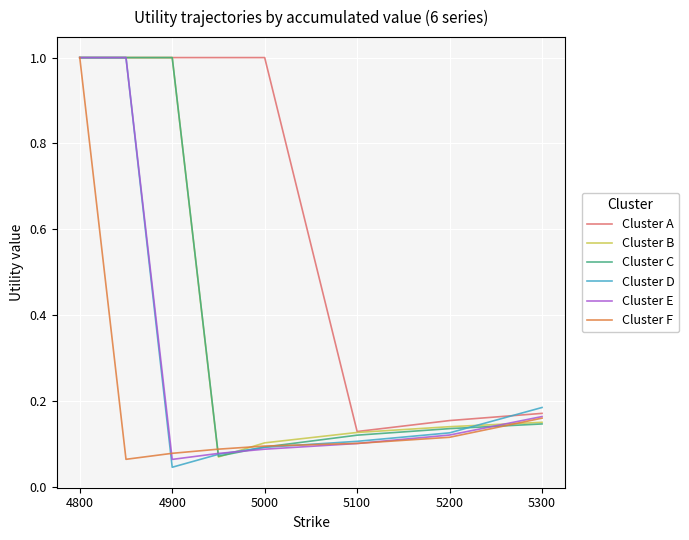

Reading left to right, transcribe all the data shown in this chart.

Cluster A: 1.0	1.0	1.0	1.0	1.0	0.1	0.2	0.2
Cluster B: 1.0	1.0	1.0	0.1	0.1	0.1	0.1	0.2
Cluster C: 1.0	1.0	1.0	0.1	0.1	0.1	0.1	0.1
Cluster D: 1.0	1.0	0.0	0.1	0.1	0.1	0.1	0.2
Cluster E: 1.0	1.0	0.1	0.1	0.1	0.1	0.1	0.2
Cluster F: 1.0	0.1	0.1	0.1	0.1	0.1	0.1	0.2